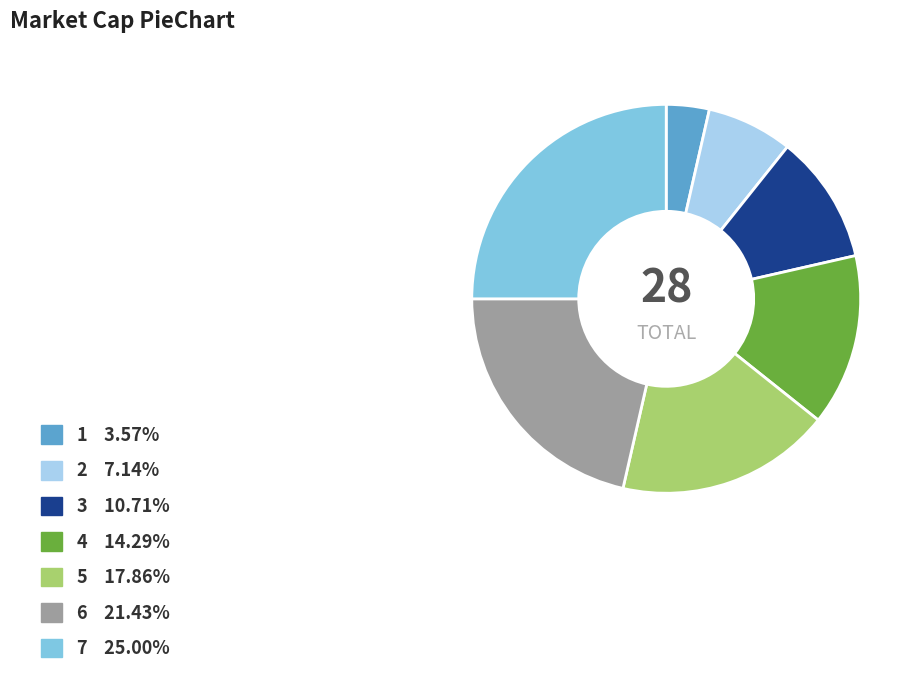

Combined, do 1 and 6 account for over 50%?

No